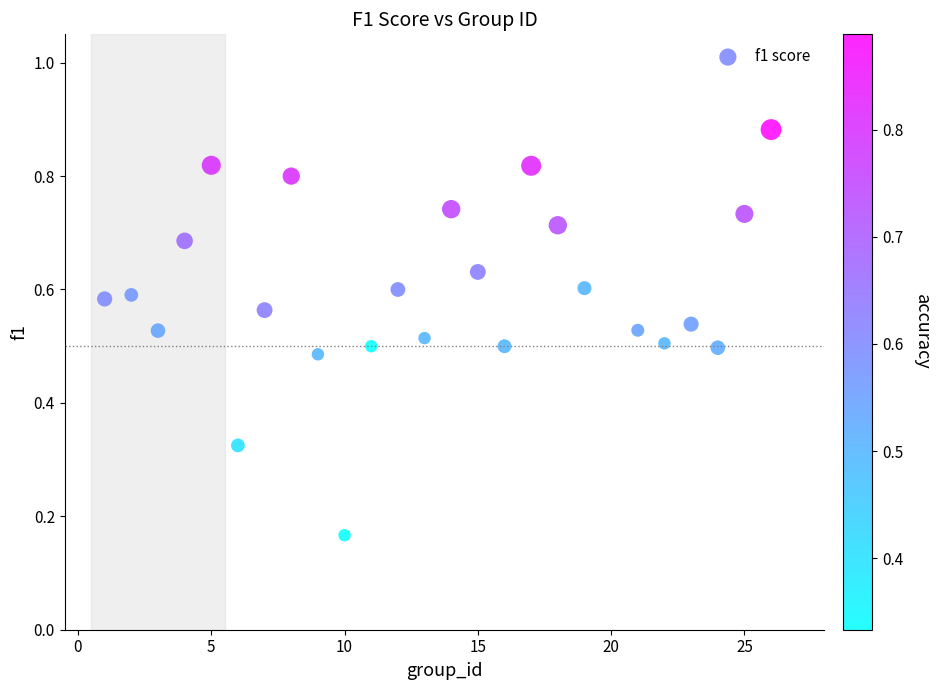

What is the range of X values (max minus min)?

25.0